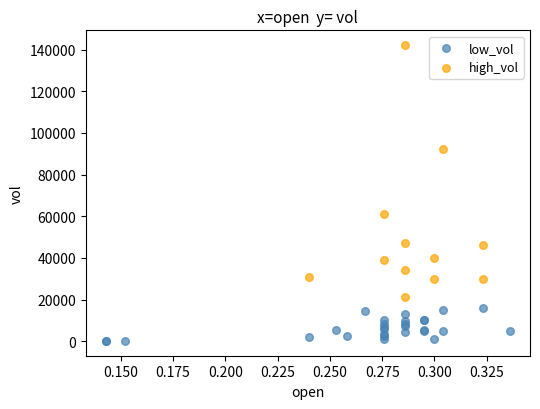

Which series reaches the minimum Y coordinate?

low_vol